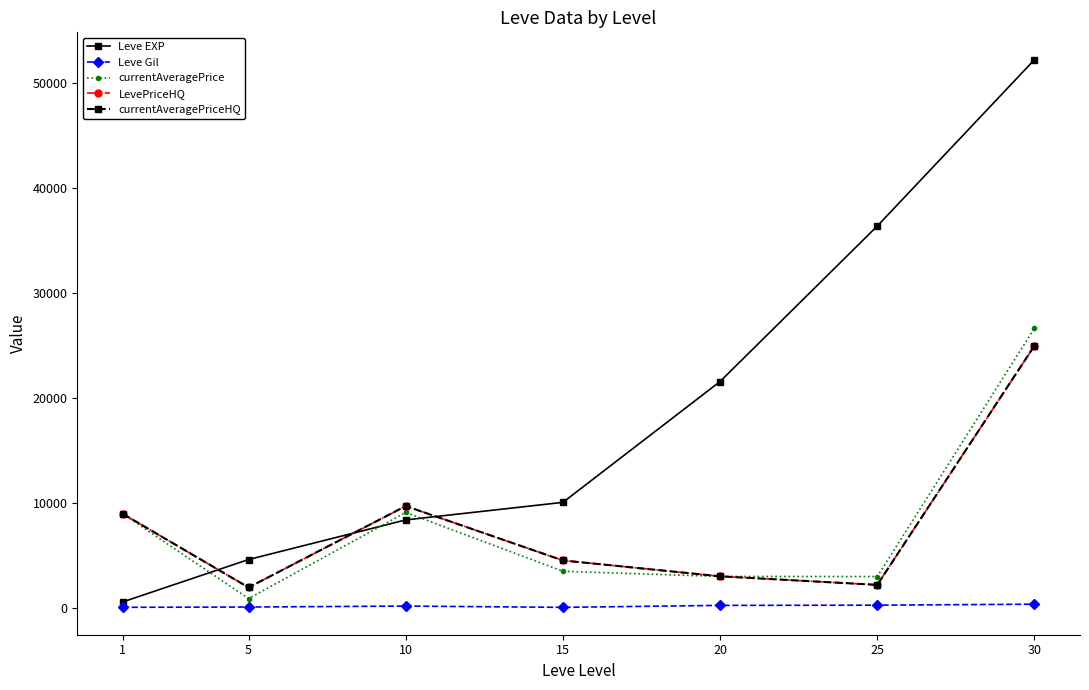

Rank the series by their maximum value, from lowest to highest.

Leve Gil, LevePriceHQ, currentAveragePriceHQ, currentAveragePrice, Leve EXP